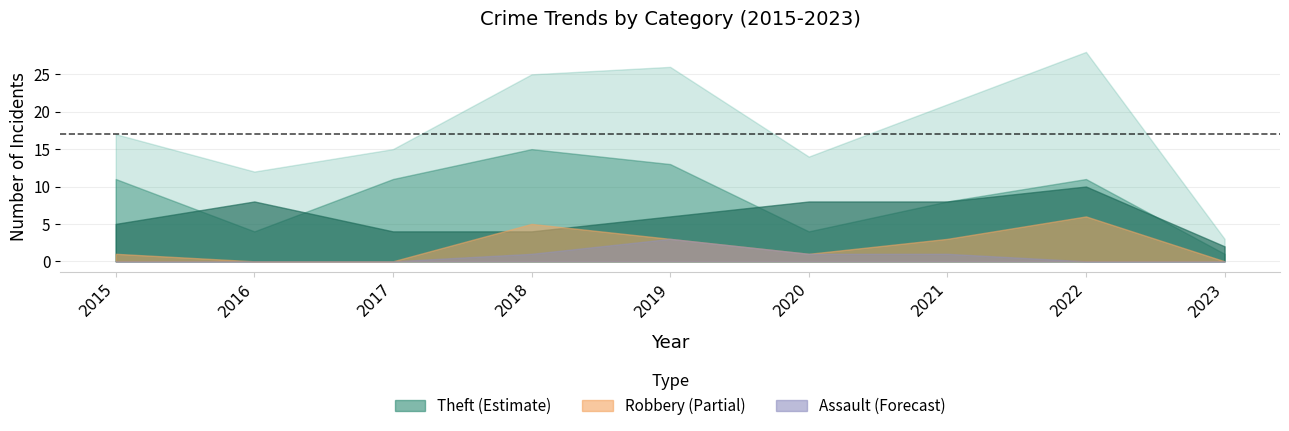

At how many categories does at least one series exceed 11?

8